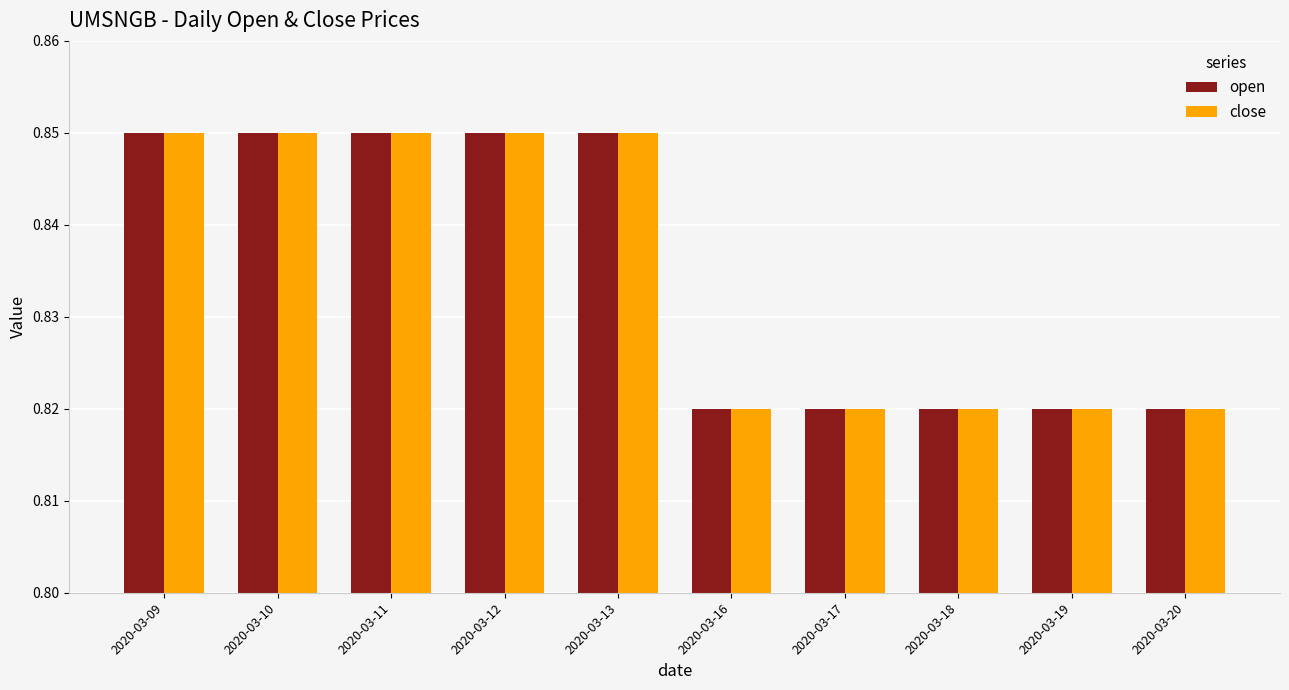

Is the value of open at 2020-03-10 greater than the value of close at 2020-03-20?

Yes